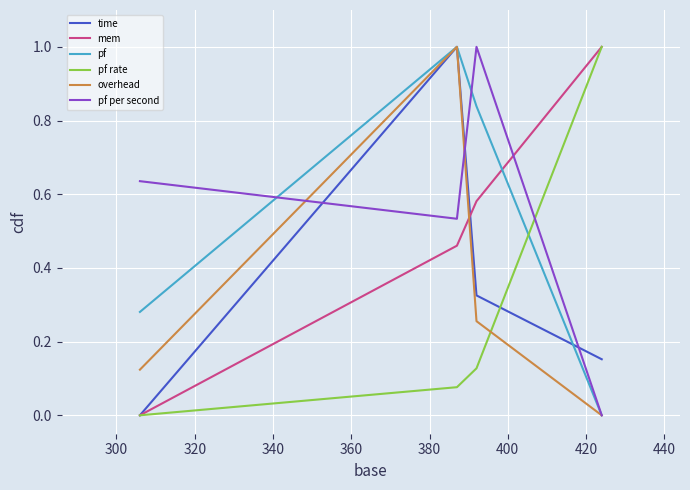

True or false: mem and overhead intersect in this chart.

True